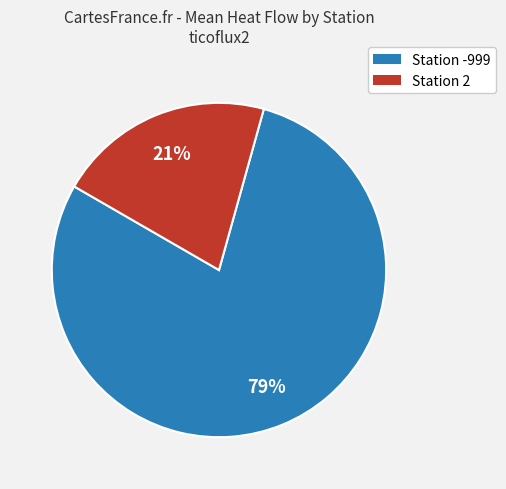

To the nearest percent, what is the average slice percentage?

50%